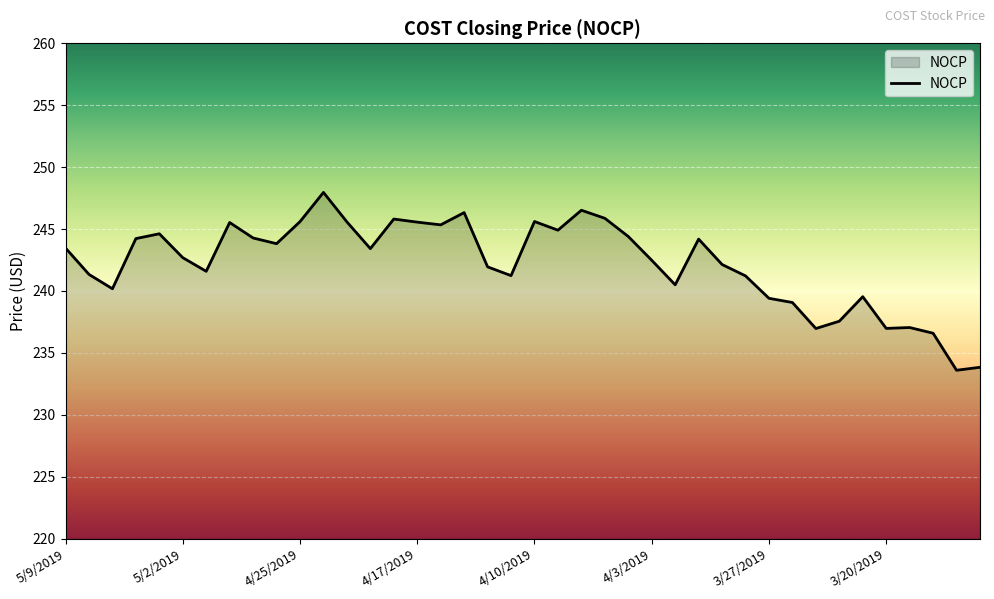

What is the minimum value shown in the chart?

233.6